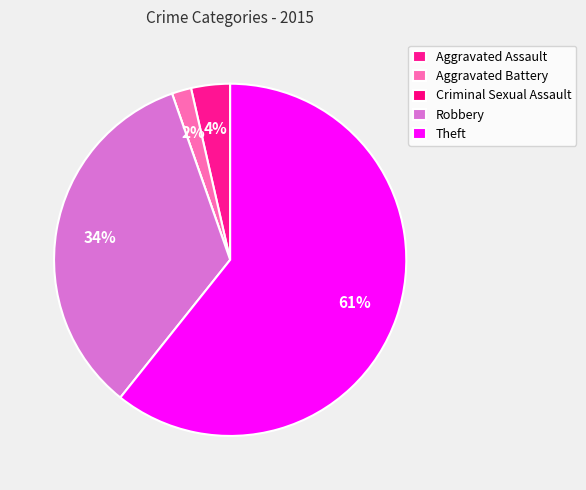

How many slices are in this pie chart?

5